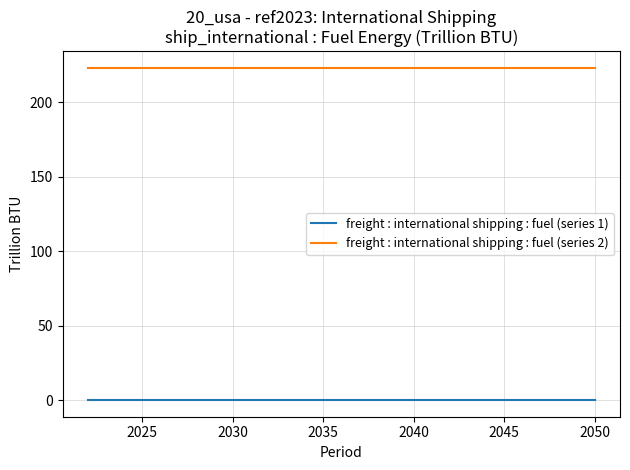

At how many categories does at least one series exceed 113?

29